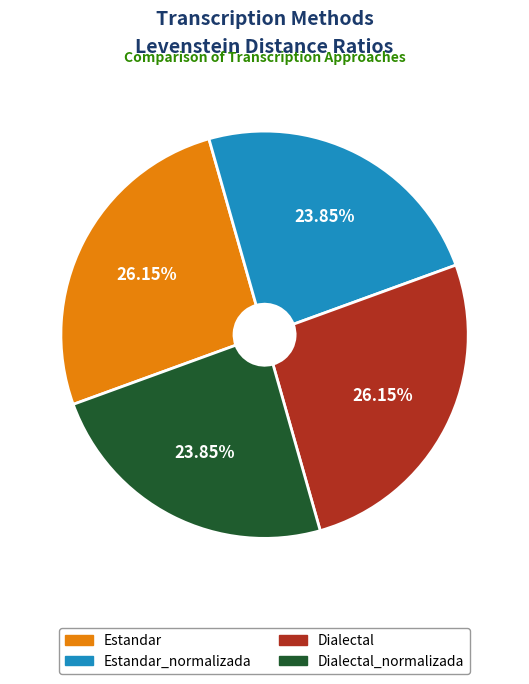

How many slices are in this pie chart?

4